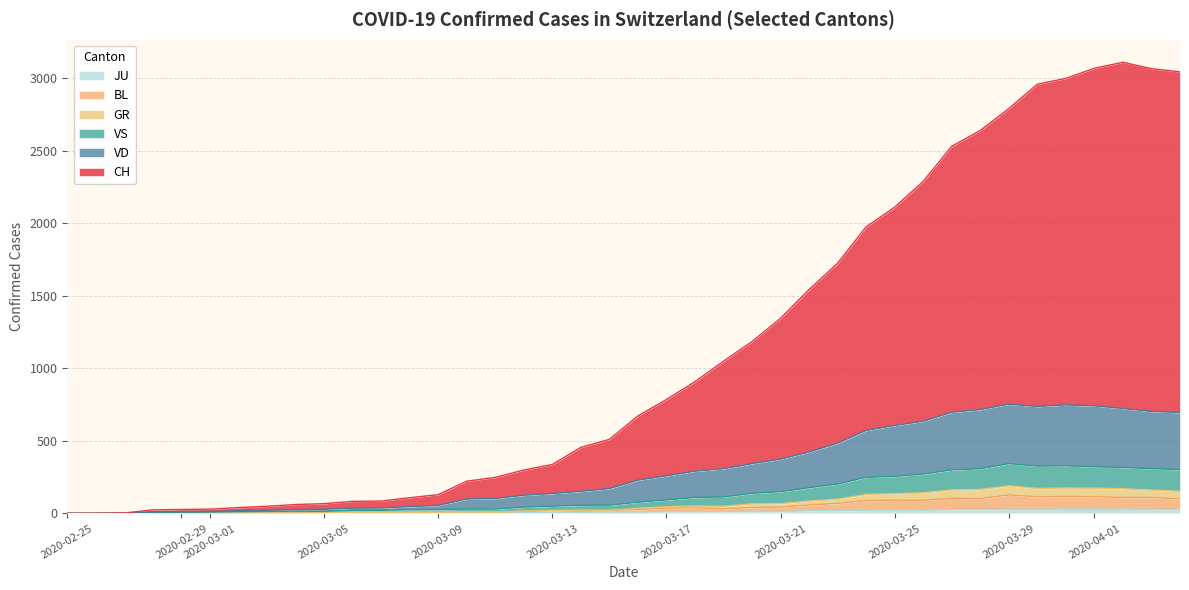

True or false: CH and GR intersect in this chart.

False